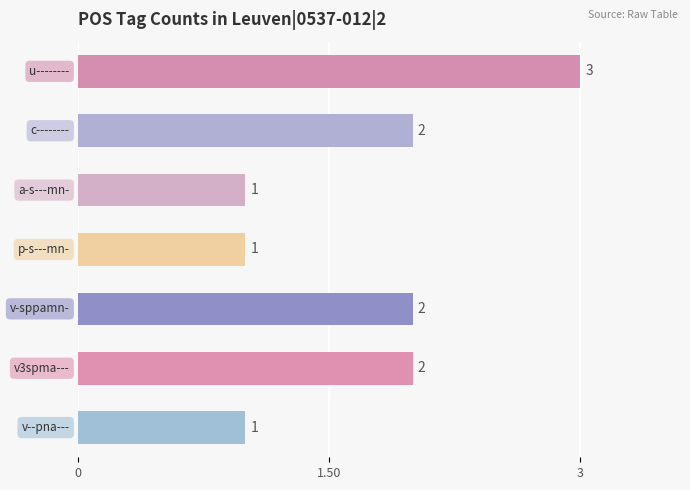

What is the average value?

2